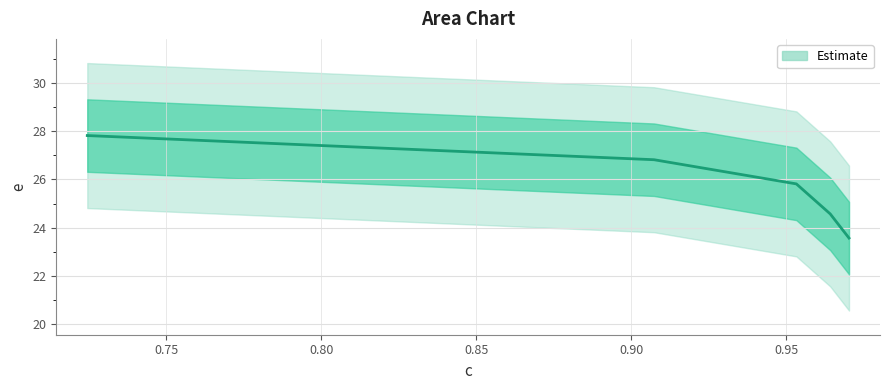

What is the average value?

25.7